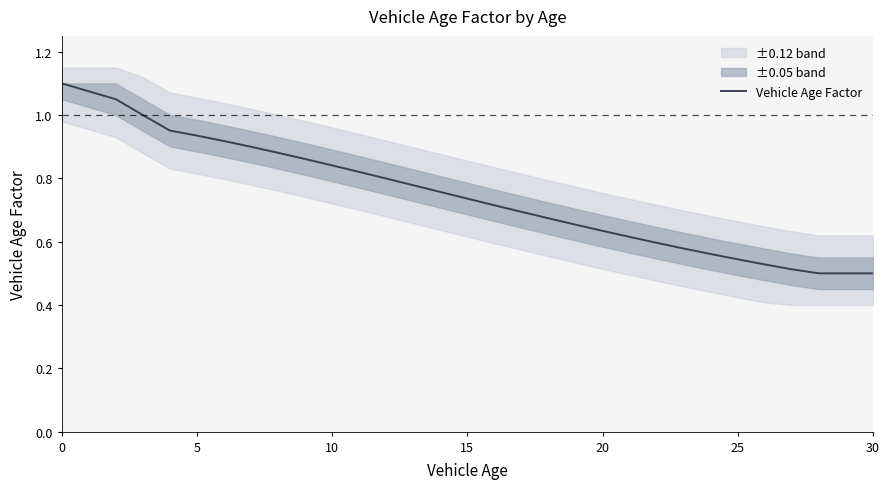

The value at 18 is 0.7. True or false?

True